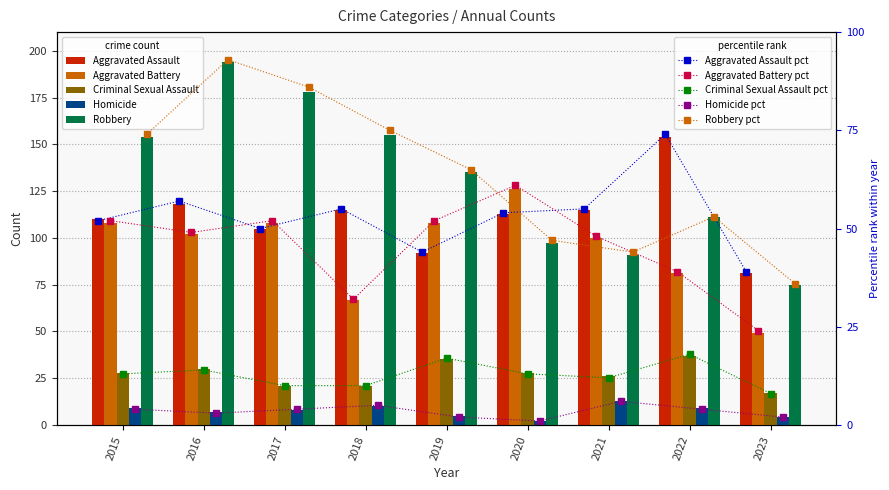

Reading left to right, list all the values displayed in this chart.

Aggravated Assault: 110	118	105	115	92	113	115	154	81
Aggravated Battery: 108	102	108	67	108	126	100	81	49
Criminal Sexual Assault: 28	30	21	21	35	28	26	37	17
Homicide: 9	7	8	10	5	2	13	9	4
Robbery: 154	194	178	155	135	97	91	111	75